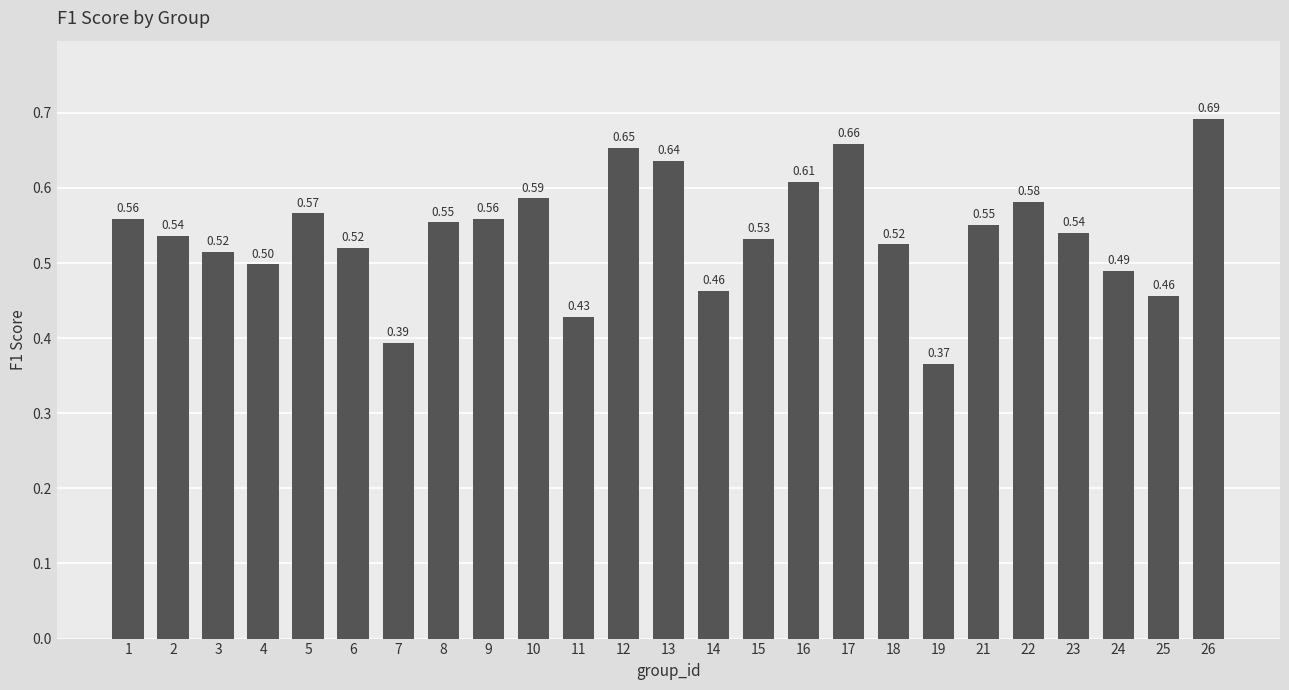

What is the sum of the values at 23 and 2?

1.1